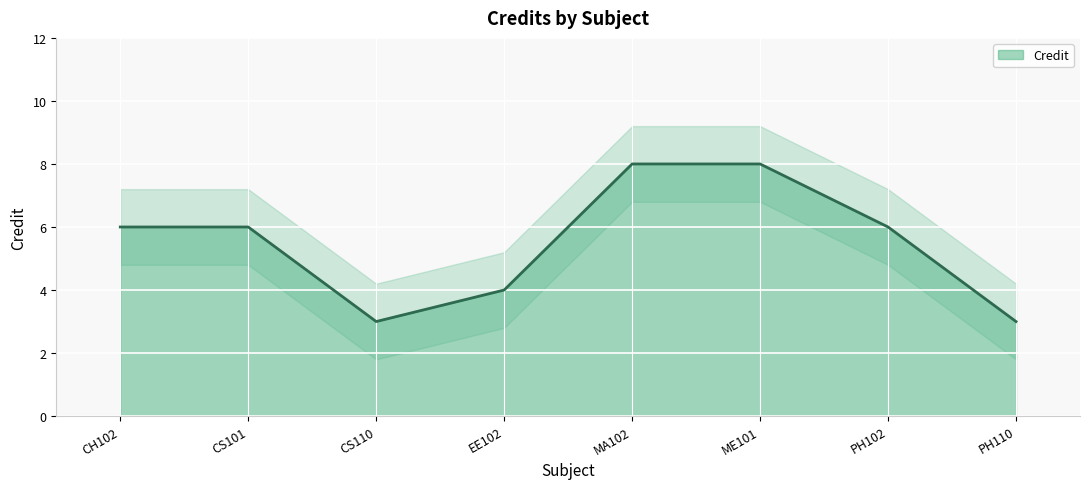

What is the sum of all values?

44